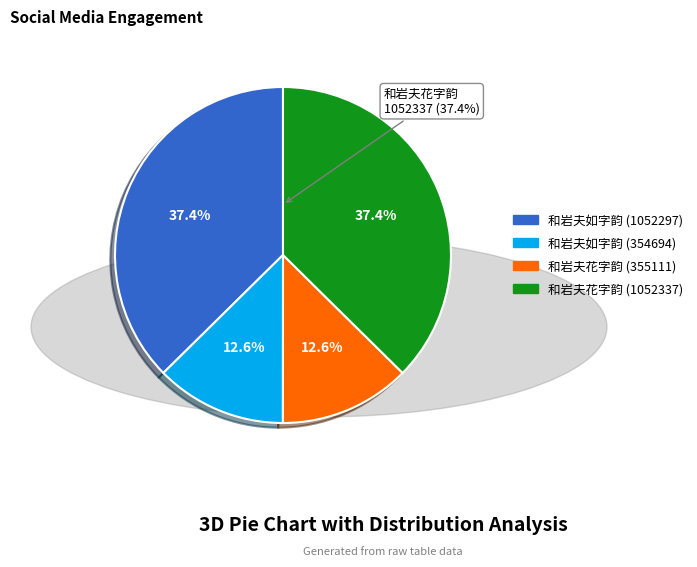

What percentage is NOT represented by 和岩夫花字韵 (1052337)?

62.6%